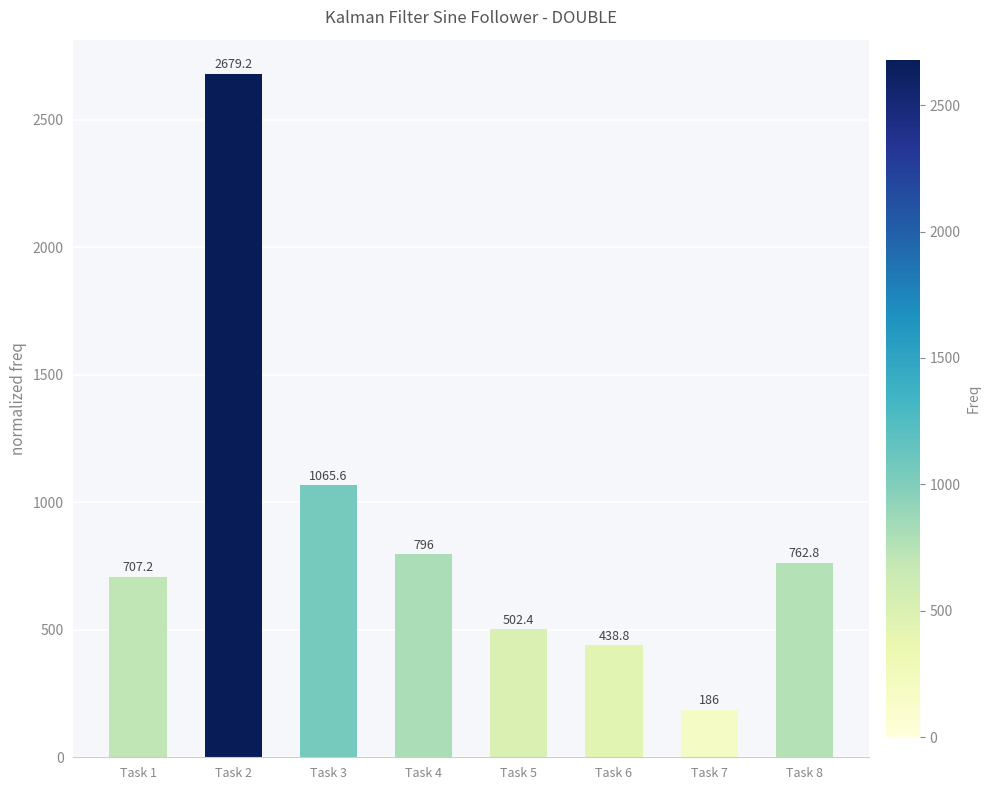

List the labels in order of value, largest first.

Task 2, Task 3, Task 4, Task 8, Task 1, Task 5, Task 6, Task 7